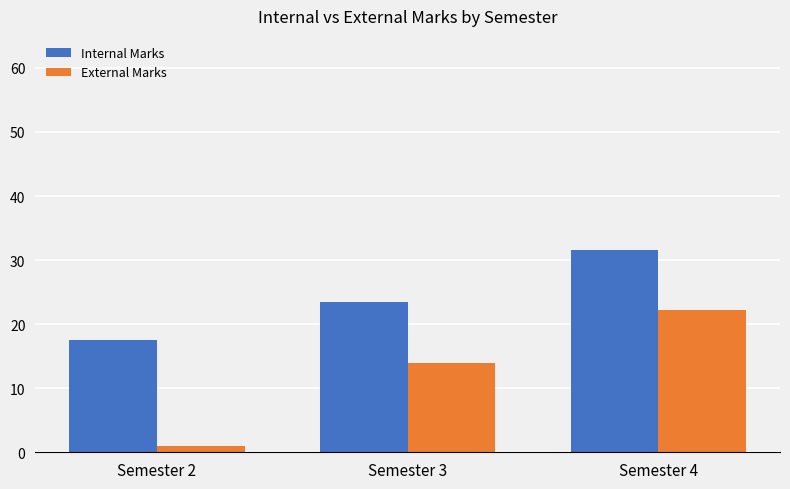

Which series changed the most between Semester 2 and Semester 4?

External Marks